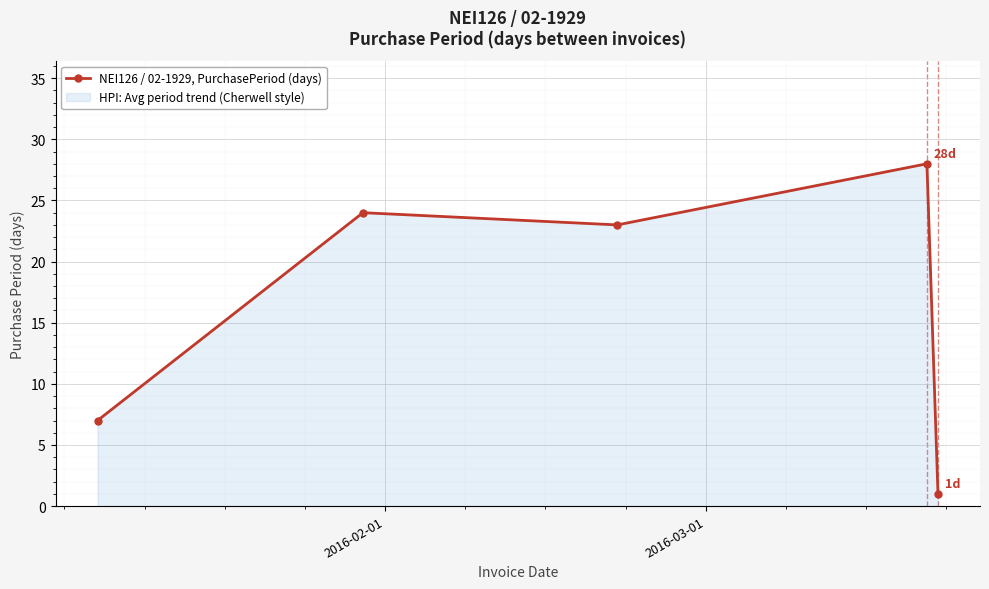

How many interior local valleys (lower than both neighbors) does the data have?

1